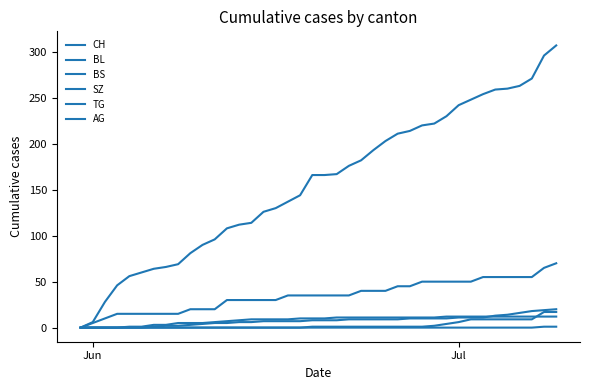

Does the chart display data point markers on the line(s)?

No